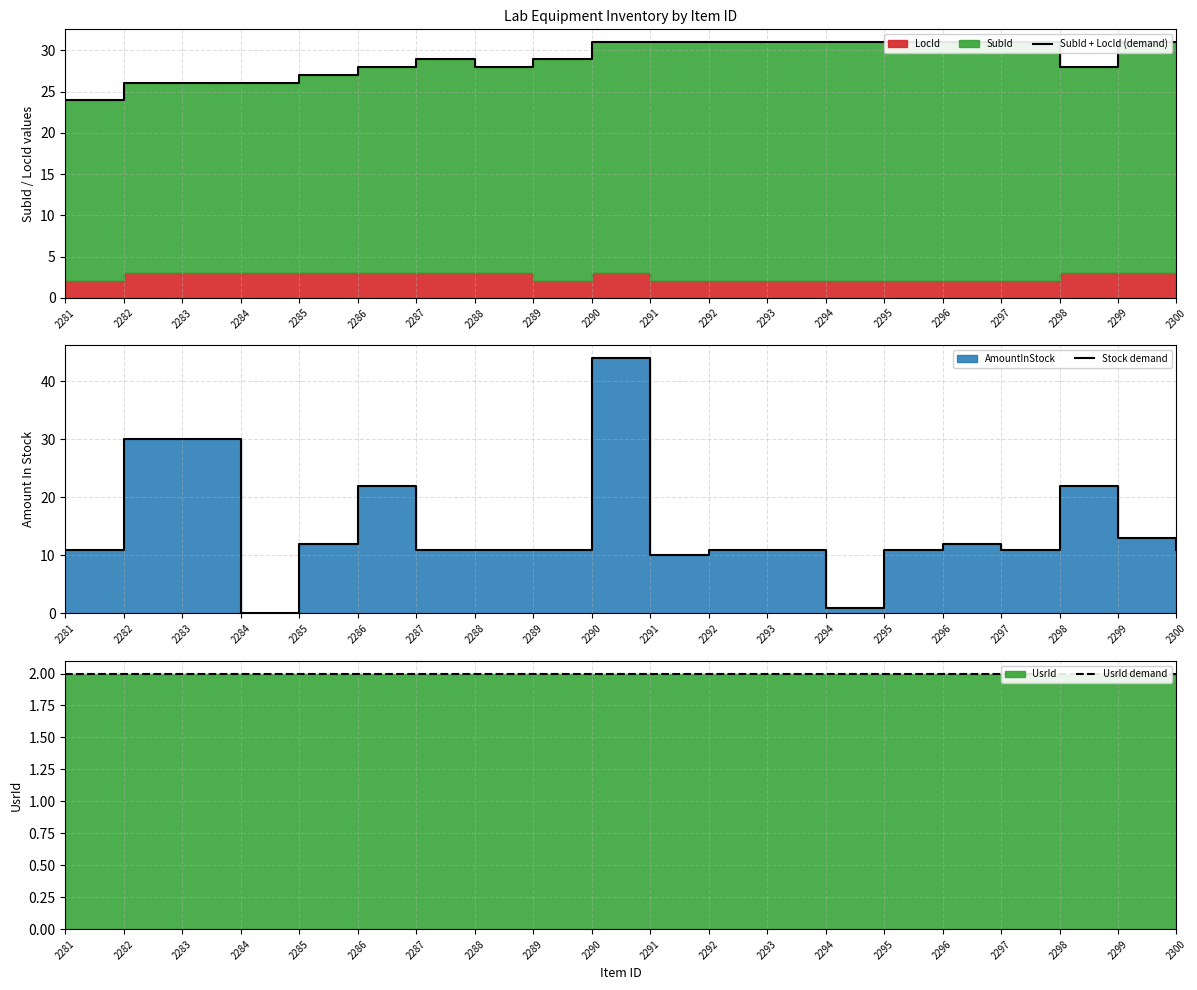

Count the SubId + LocId (demand) values in the range 28 to 31.

15